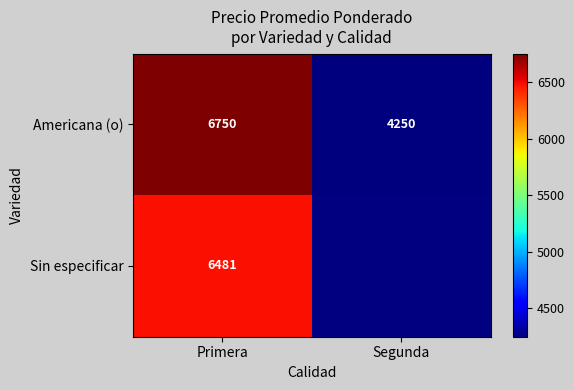

What is the lowest value of the Americana (o) series?

4250